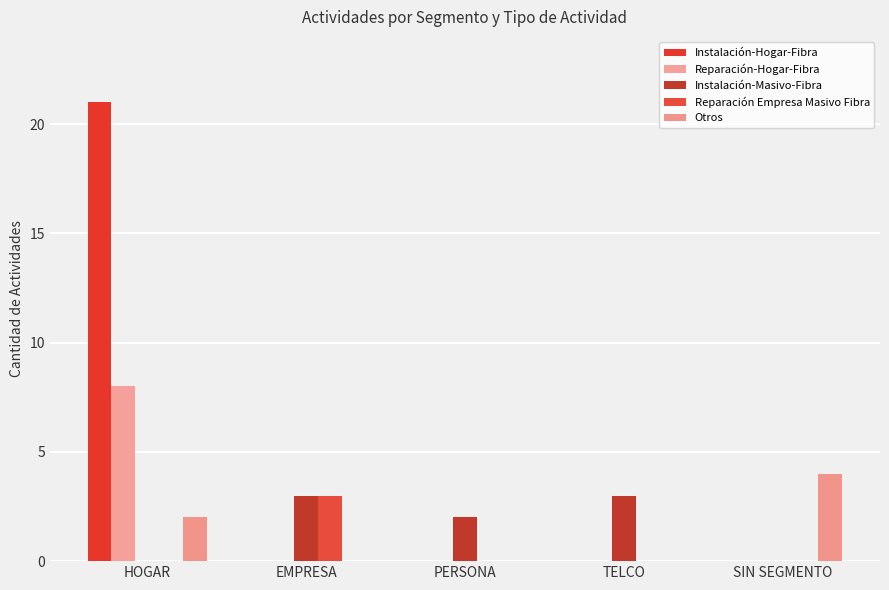

Which series has the largest total across all categories?

Instalación-Hogar-Fibra